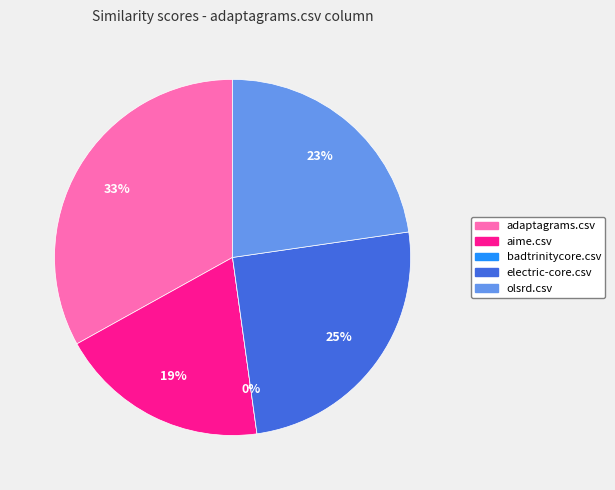

Which slice is the largest?

adaptagrams.csv